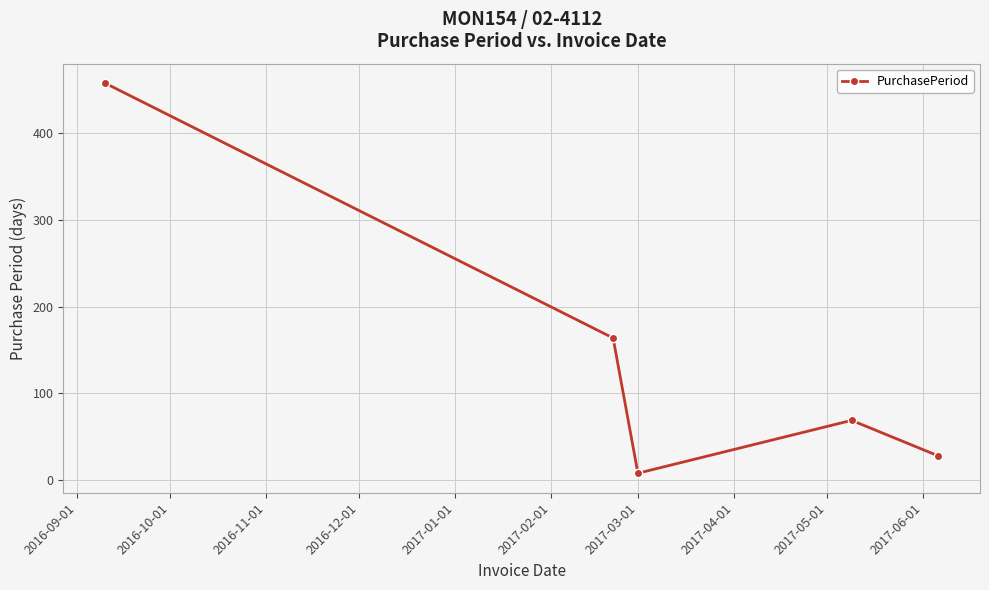

How many distinct data groups are displayed?

1